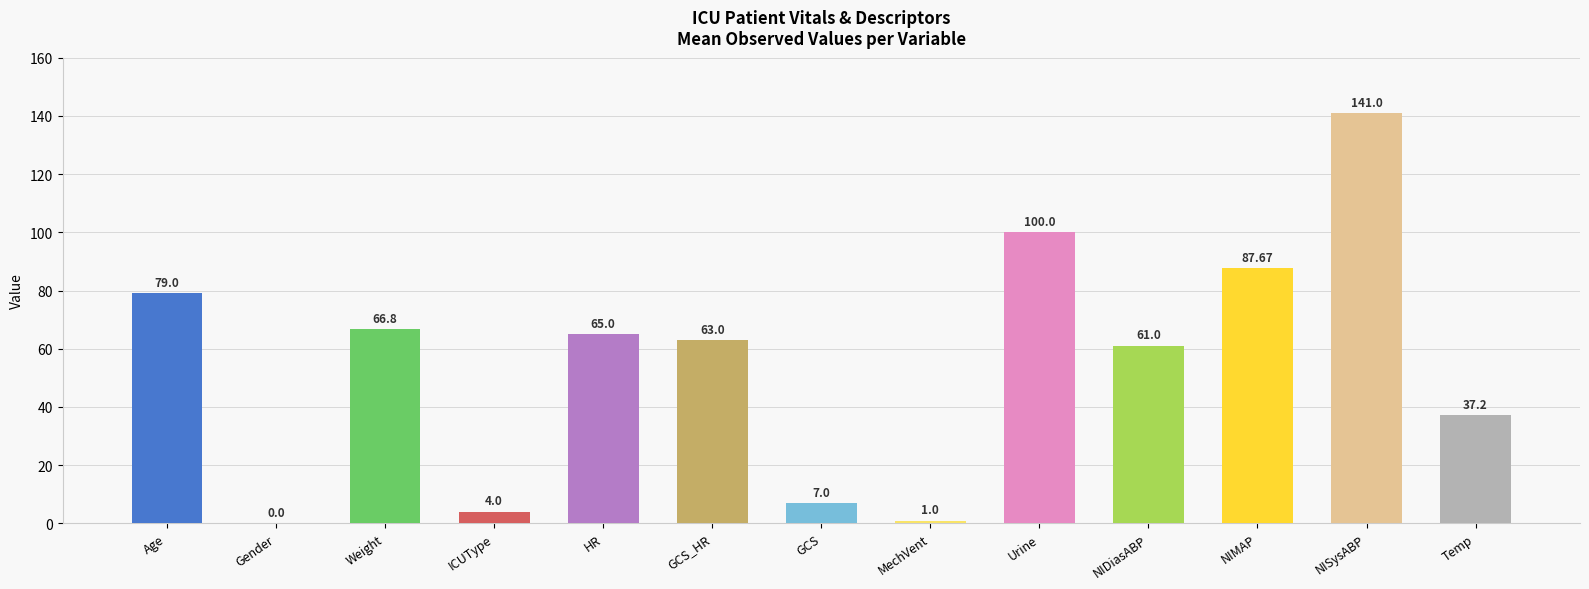

At which category does the chart reach its peak across all series?

NISysABP